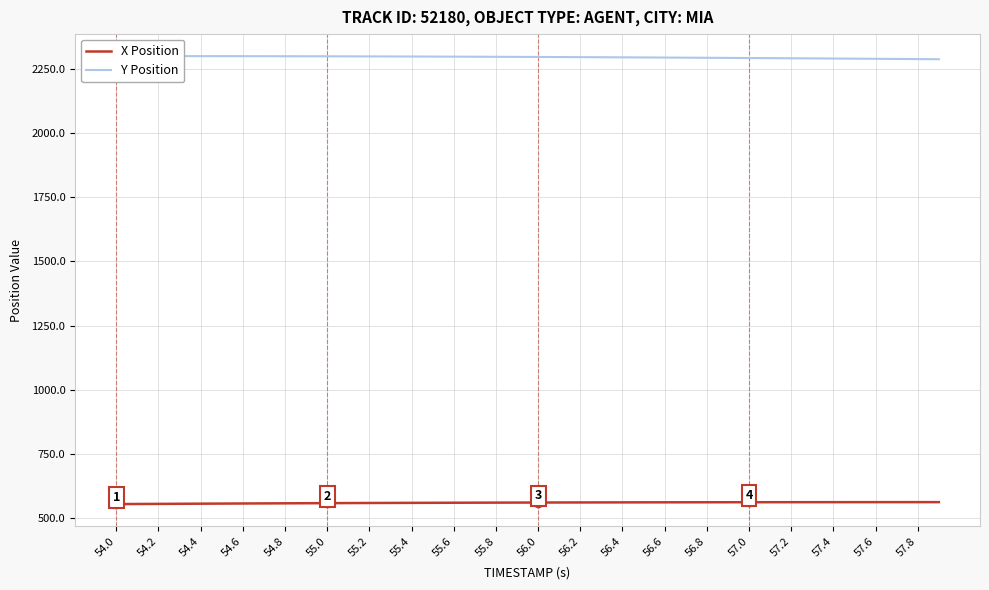

How many lines are shown in the chart?

2